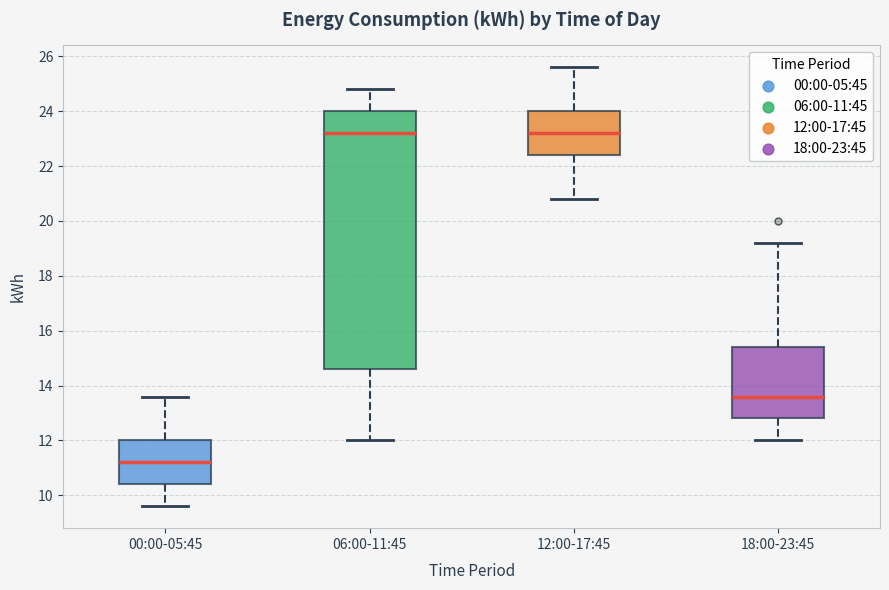

Which box is the tallest, from its lower edge to its upper edge?

06:00-11:45